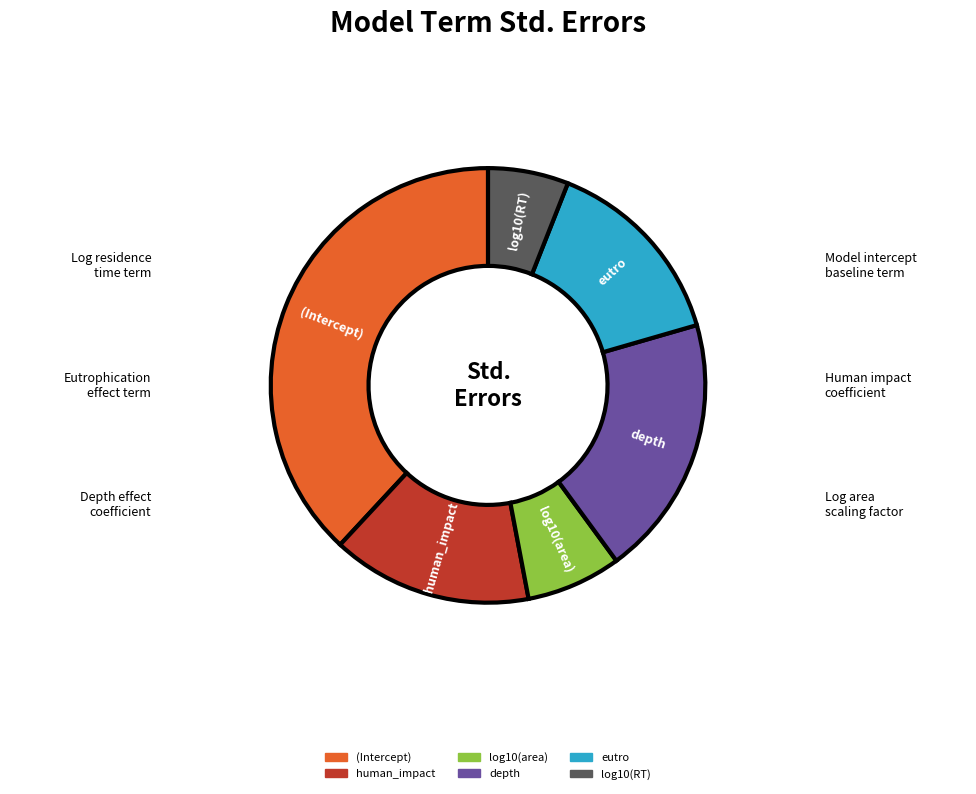

How many segments does this pie chart have?

6